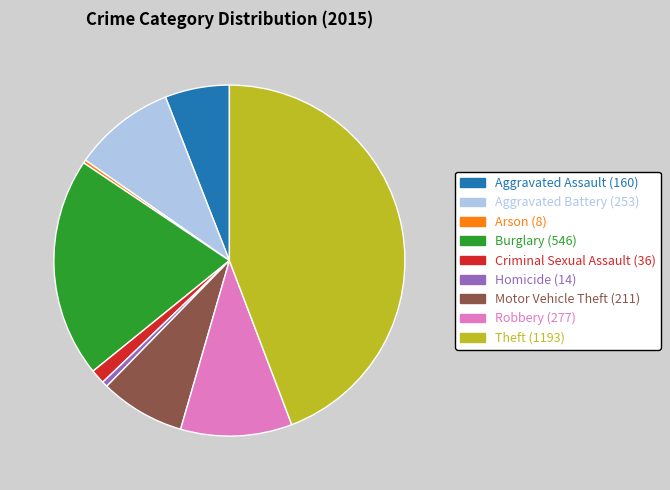

What is the largest slice in the pie chart?

Theft